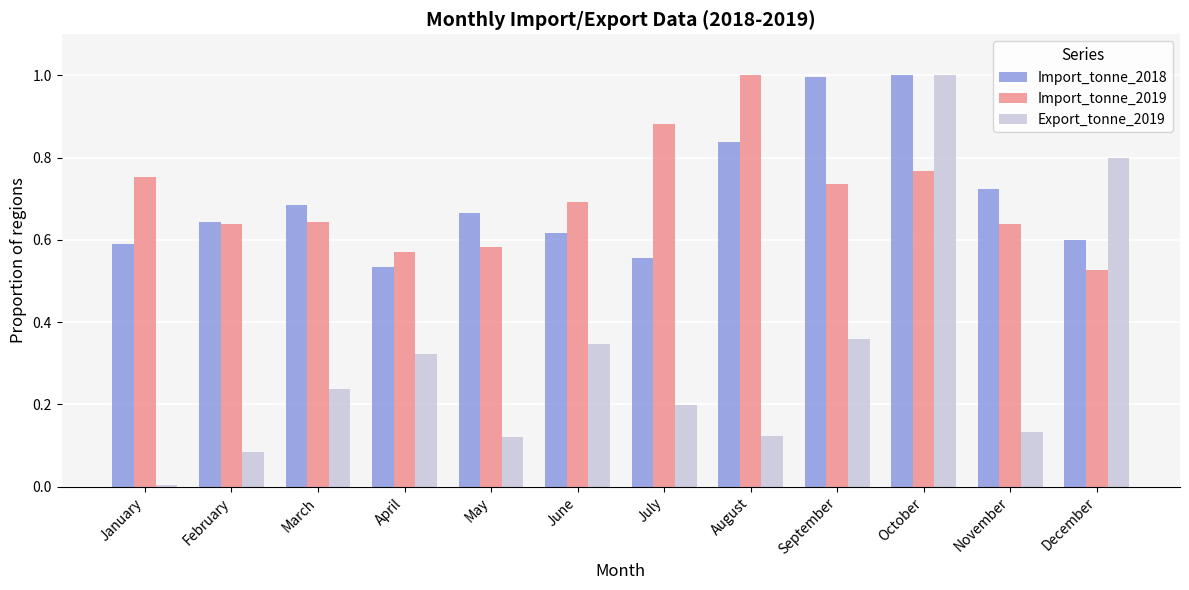

What are all the series names shown in the legend?

Import_tonne_2018, Import_tonne_2019, Export_tonne_2019